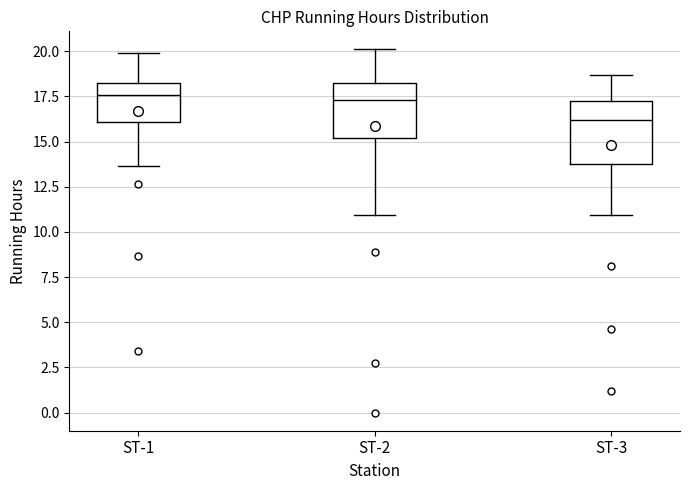

Reading left to right, transcribe this box plot: for each box, give where its median line is, the range the box spans, and where its two whiskers end, as read against the y-axis. The values are not printed on the chart, so give them approximately, as read against the axis.

ST-1: median 17.5, box 16.0 to 18.5, whiskers 13.5 to 20.0
ST-2: median 17.5, box 15.0 to 18.0, whiskers 11.0 to 20.0
ST-3: median 16.0, box 14.0 to 17.0, whiskers 11.0 to 18.5